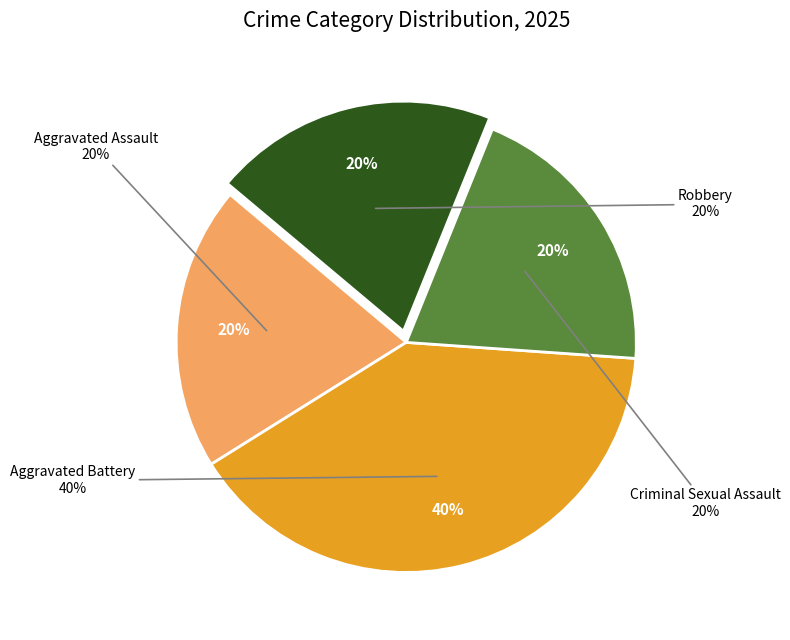

Between Criminal Sexual Assault and Aggravated Battery, which is larger?

Aggravated Battery